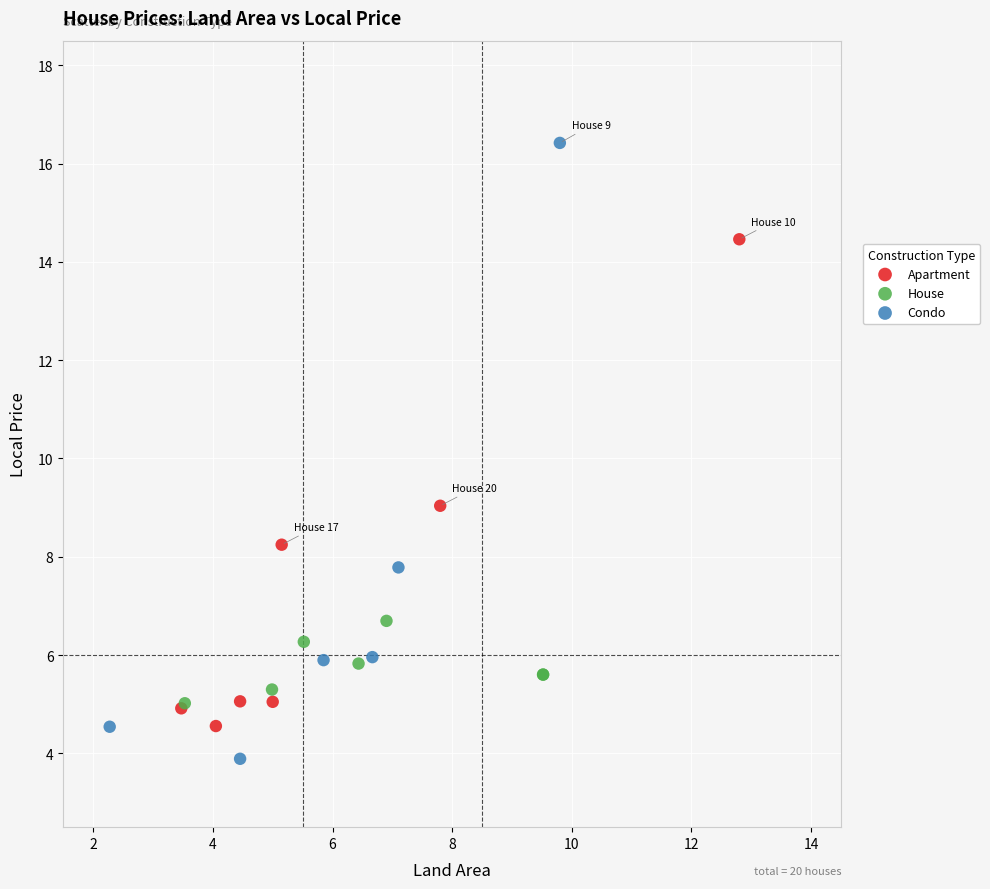

Which series reaches the maximum Y coordinate?

Condo